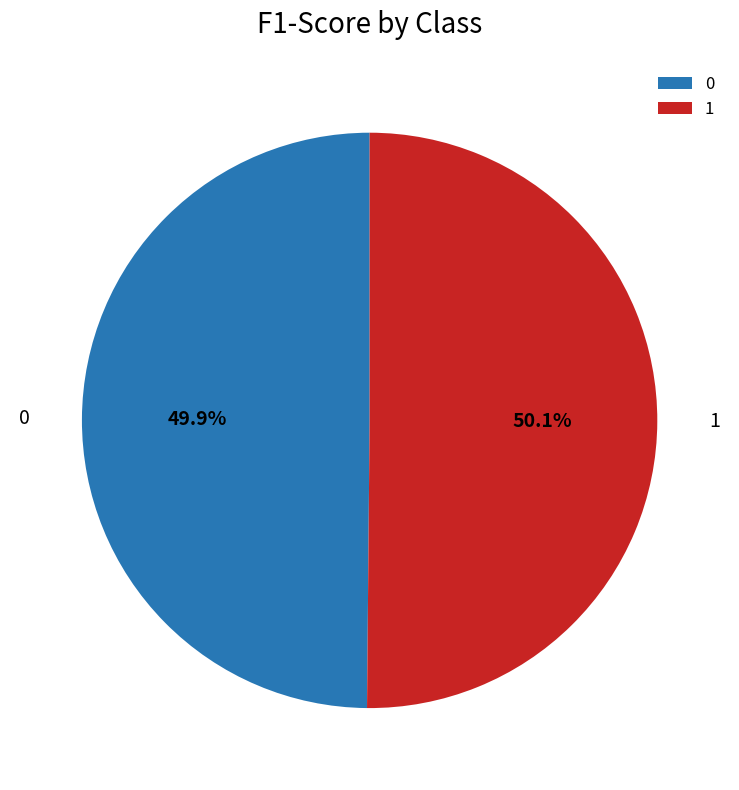

Does any single category account for the majority?

Yes